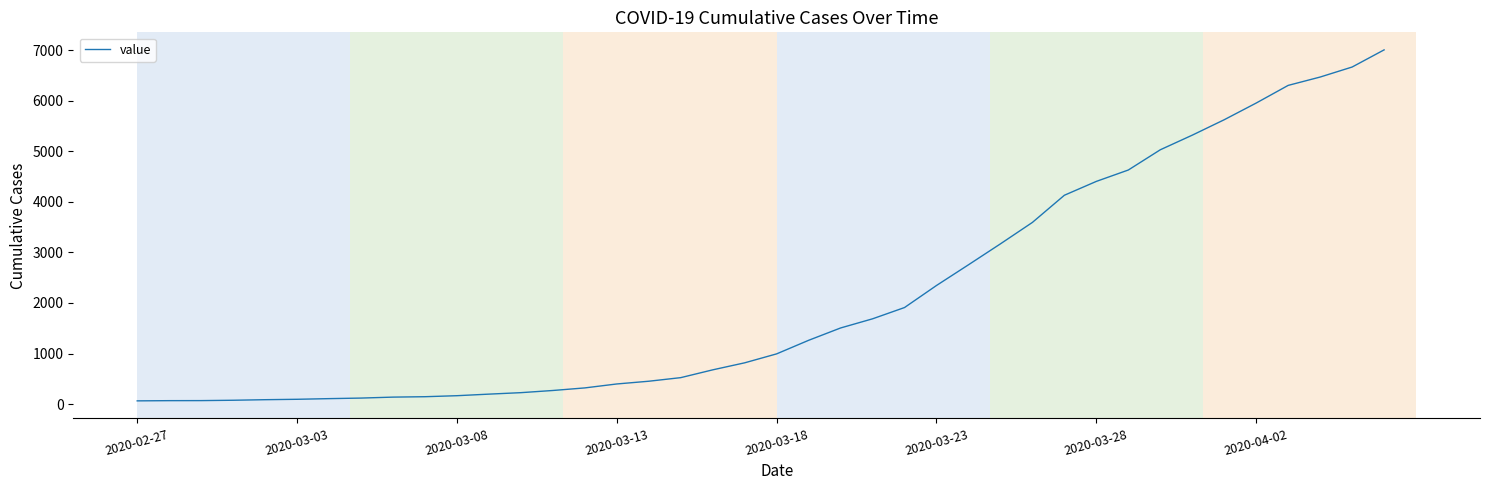

How many lines are shown in the chart?

1